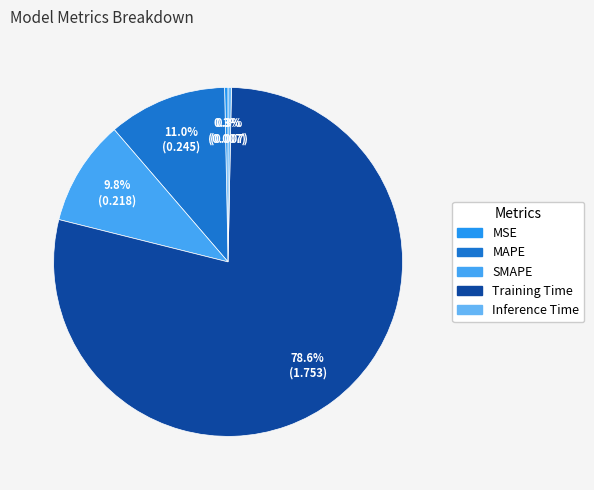

What is the majority slice?

Training Time